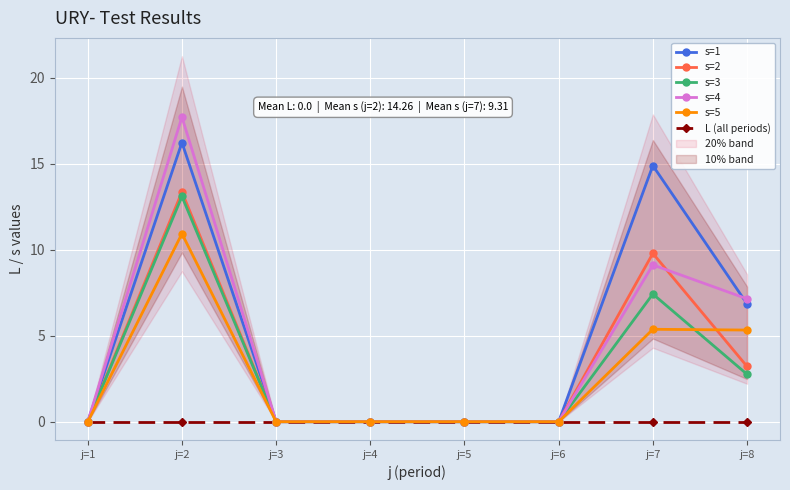

At which category is the sum across all series the highest?

j=2